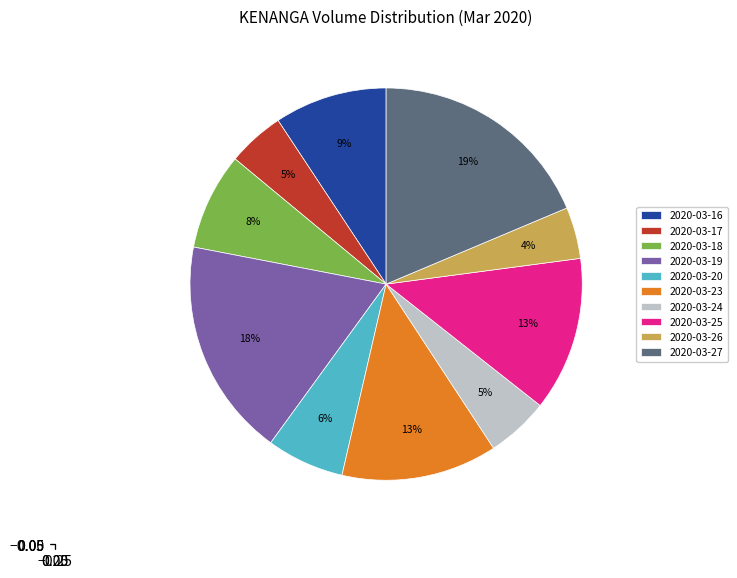

Between 2020-03-23 and 2020-03-24, which is larger?

2020-03-23